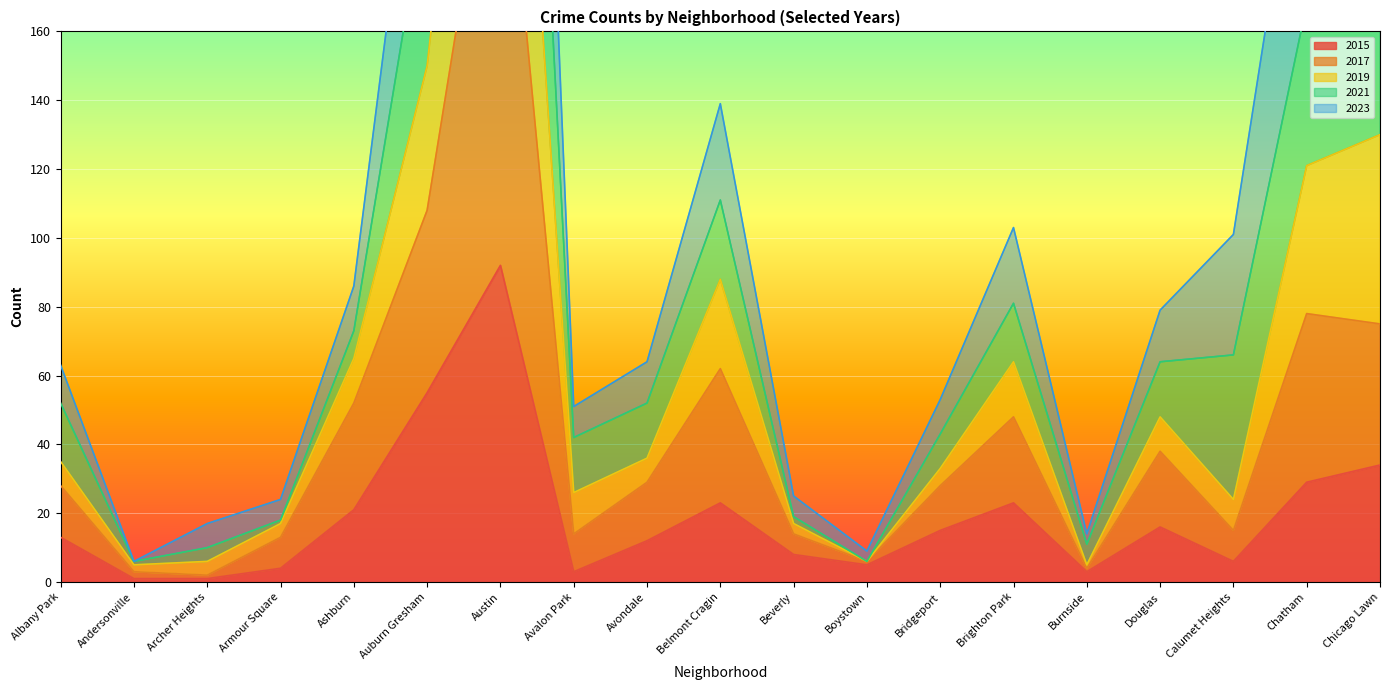

Is it true that 2015 equals 6 at Chatham?

False